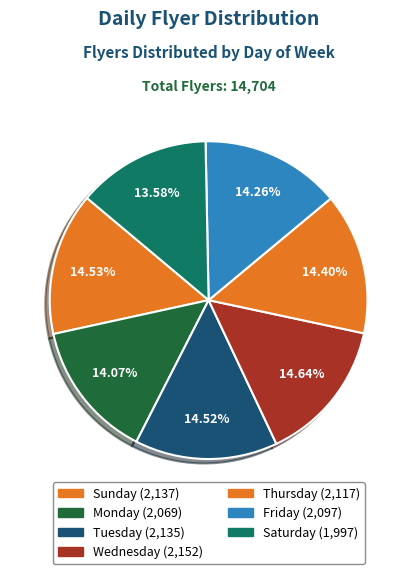

True or false: Monday accounts for 14% of the total.

True